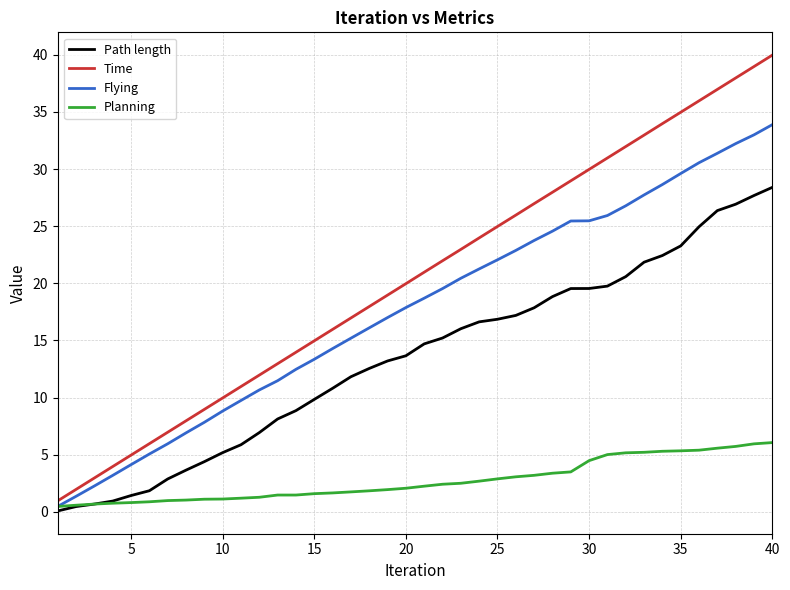

Does the chart display data point markers on the line(s)?

No